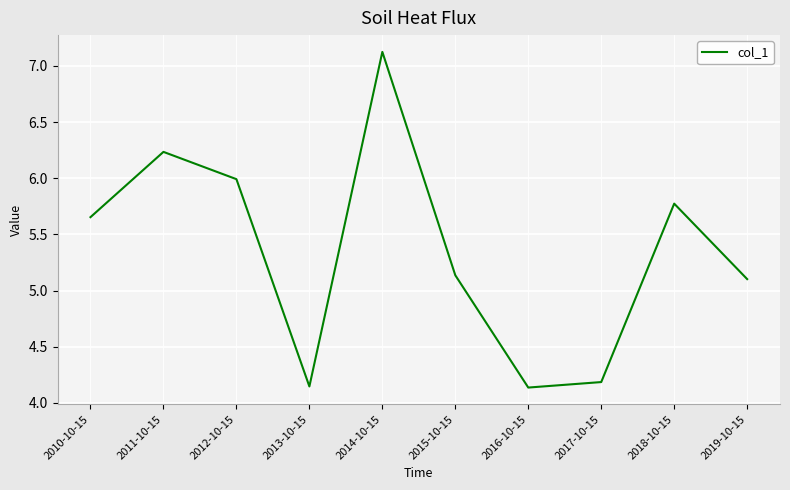

Which label corresponds to the largest value in the chart?

2014-10-15